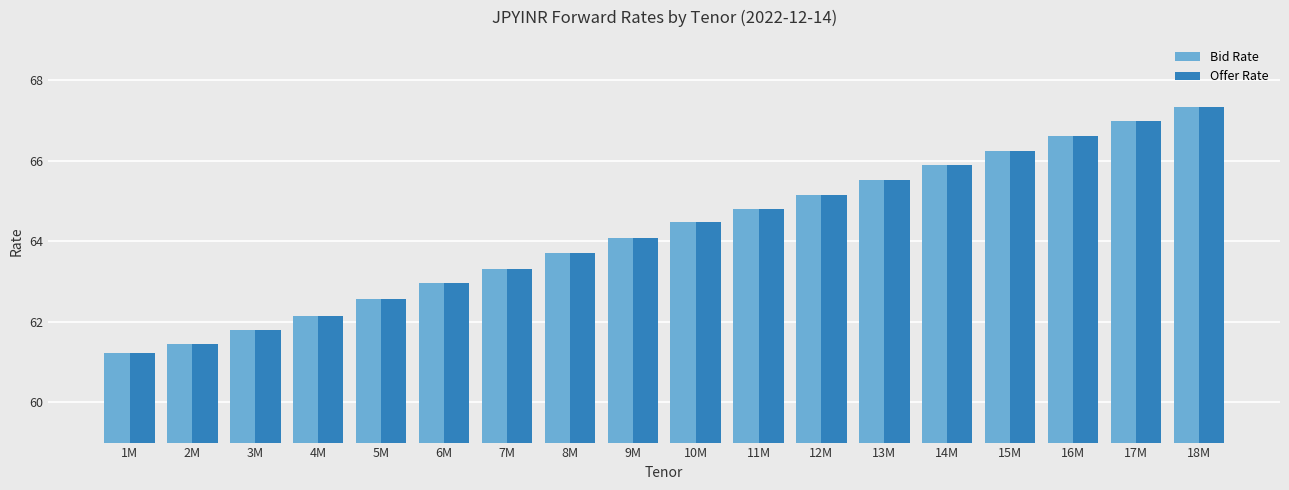

What is the difference between the maximum and minimum values in the Offer Rate series?

6.1